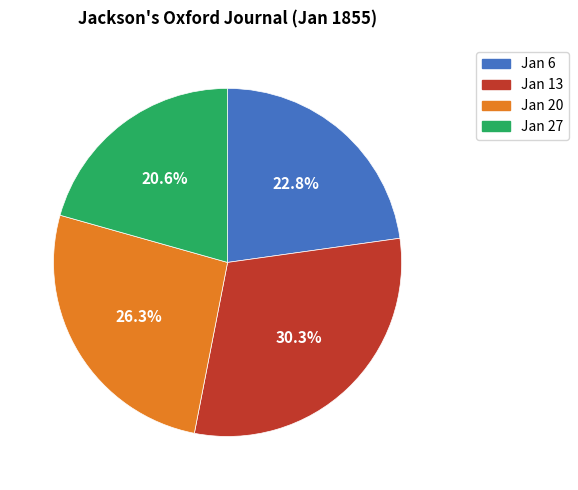

To the nearest percent, what is the average slice percentage?

25%